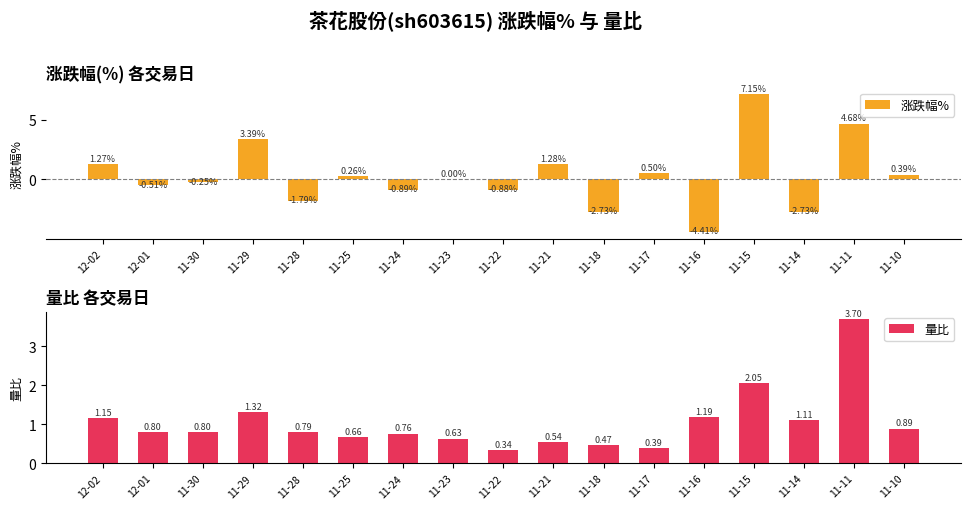

Which label corresponds to the largest value in the chart?

11-15